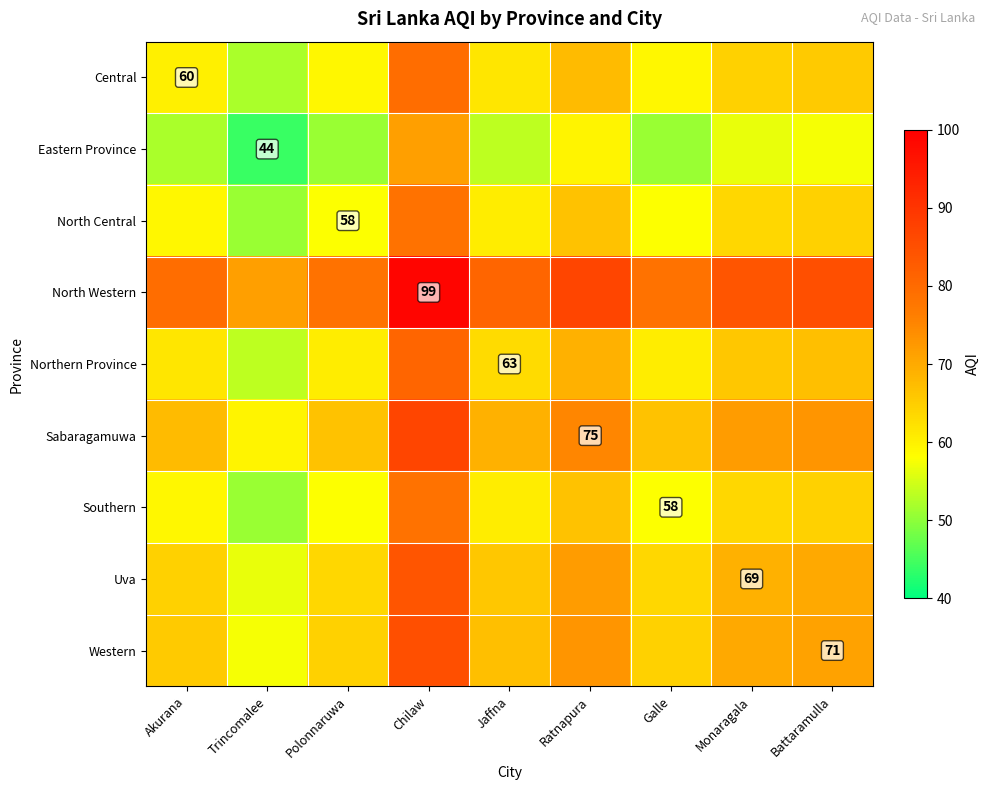

How many data points in Southern are above 60?

5